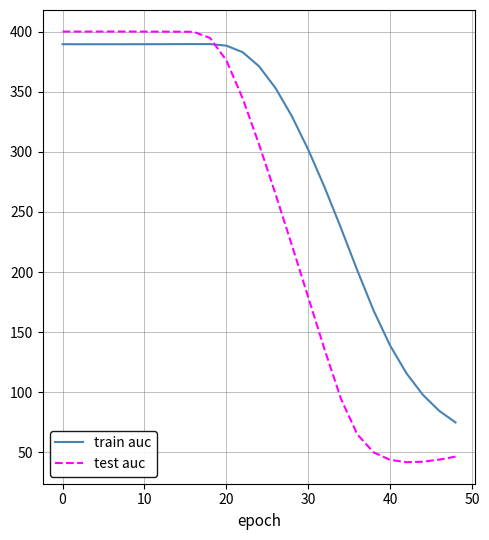

Which series has the largest total across all categories?

train auc